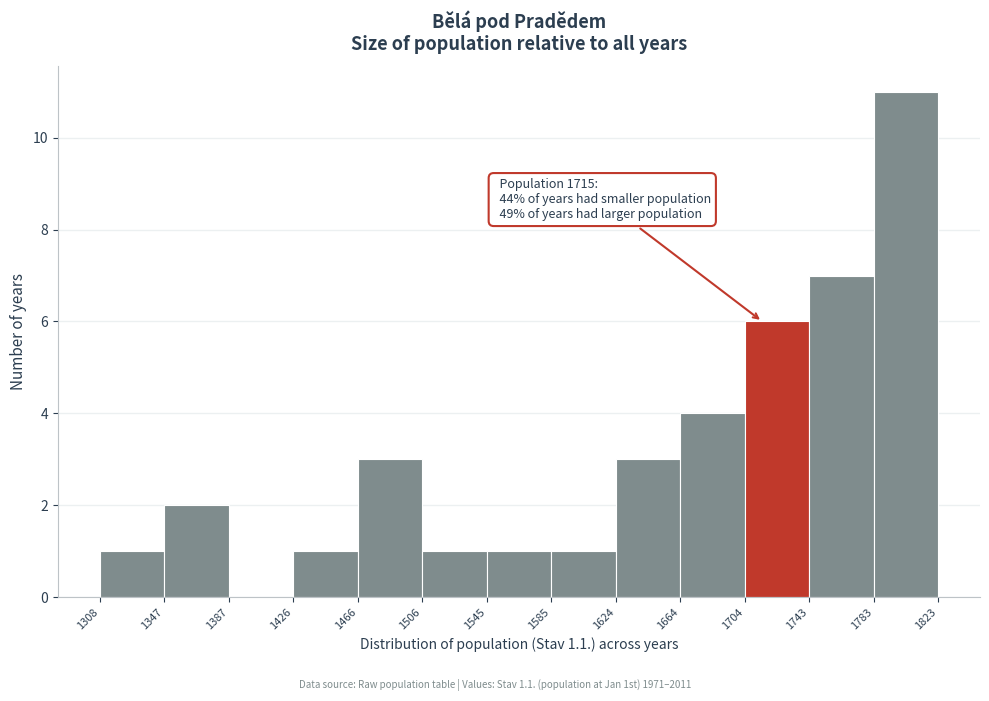

Over which range of the x-axis is the bar tallest?

1783 to 1823